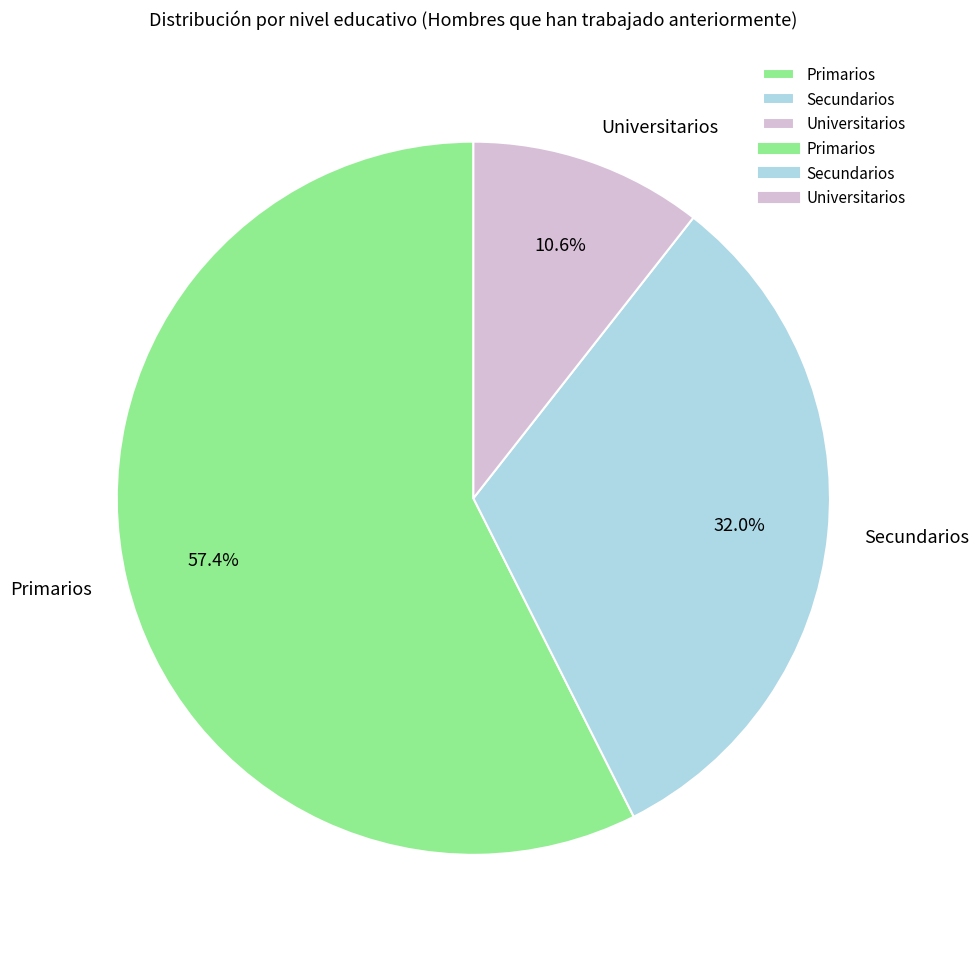

Approximately how many times larger is the value at Secundarios compared to Primarios?

0.6